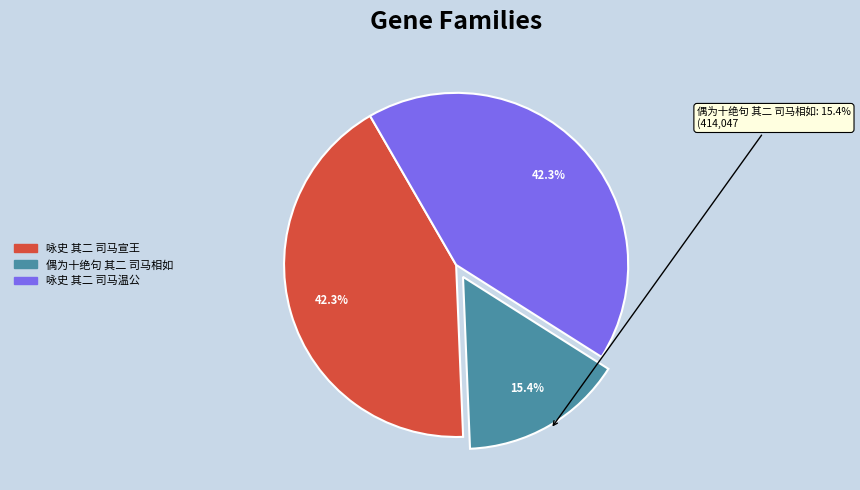

Does any single category account for the majority?

No